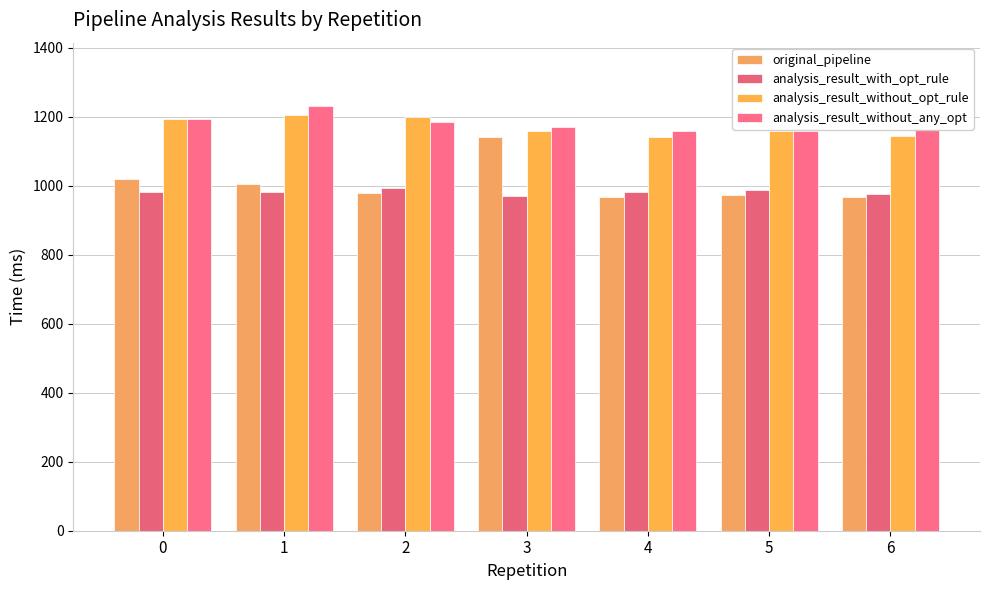

What is the sum of the analysis_result_with_opt_rule values at 0 and 6?

1955.3